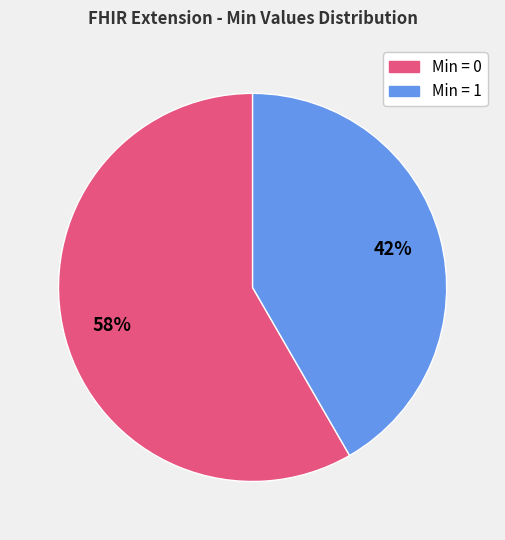

To the nearest percent, what is the average slice percentage?

50%